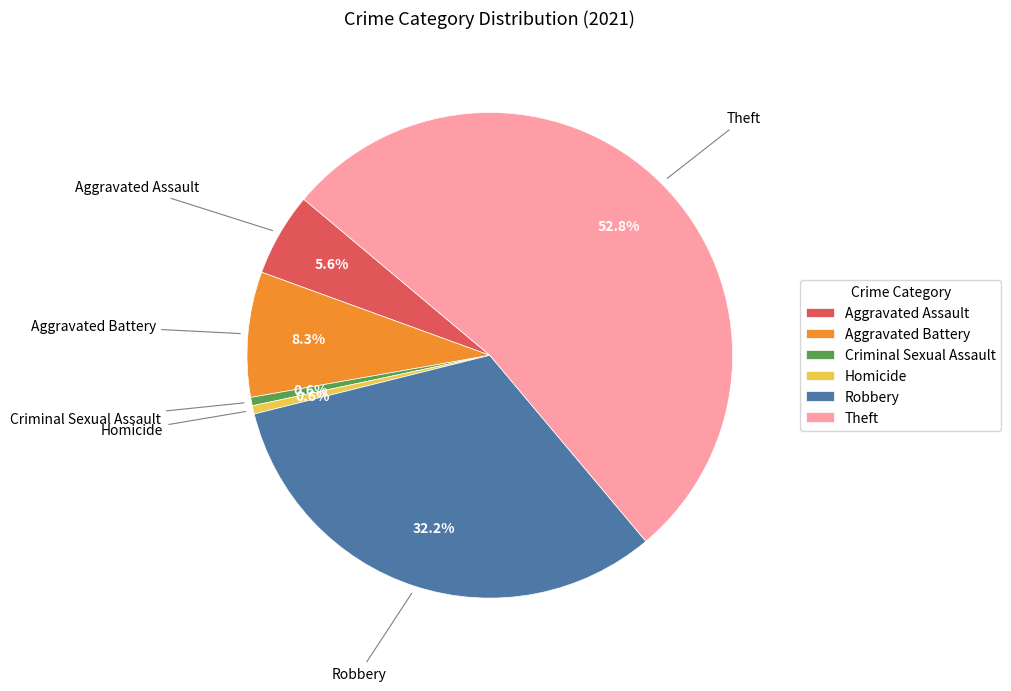

True or false: Robbery accounts for 25% of the total.

False